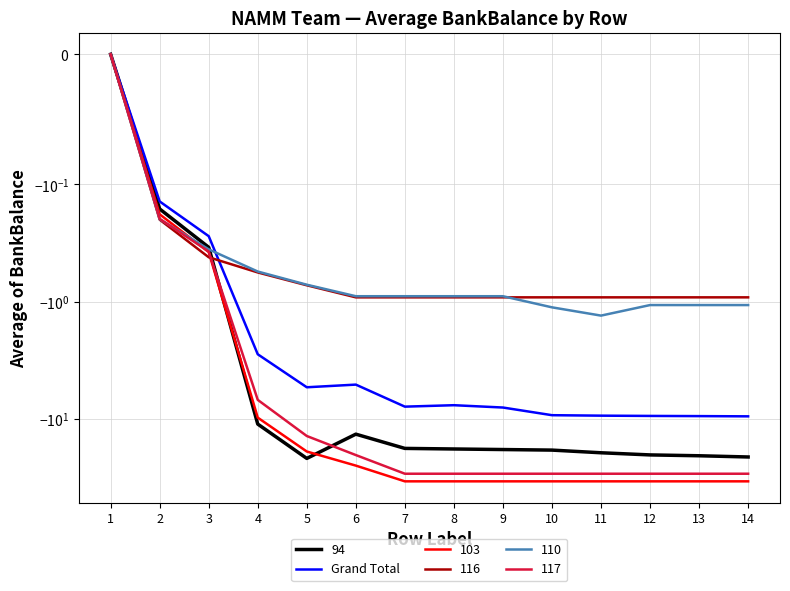

The value at 9 is -11.3. True or false?

False